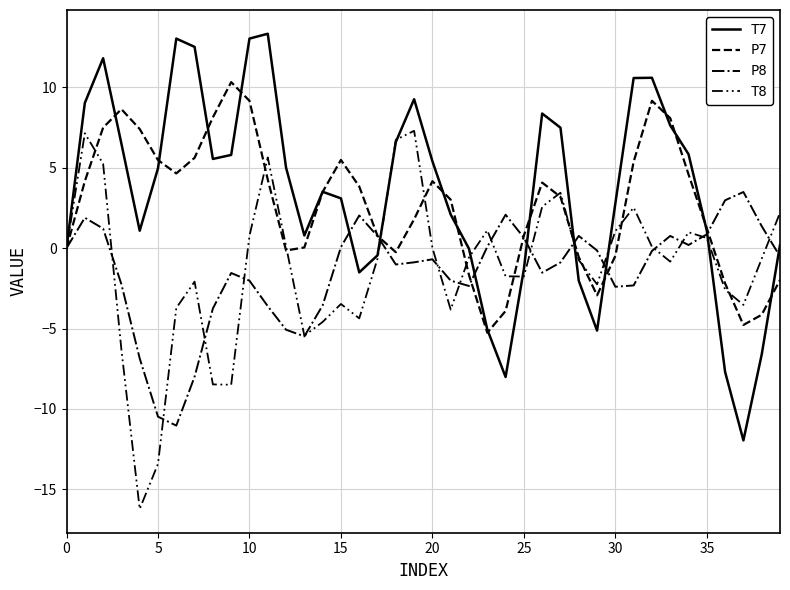

Is this an area chart (filled region under the line)?

No